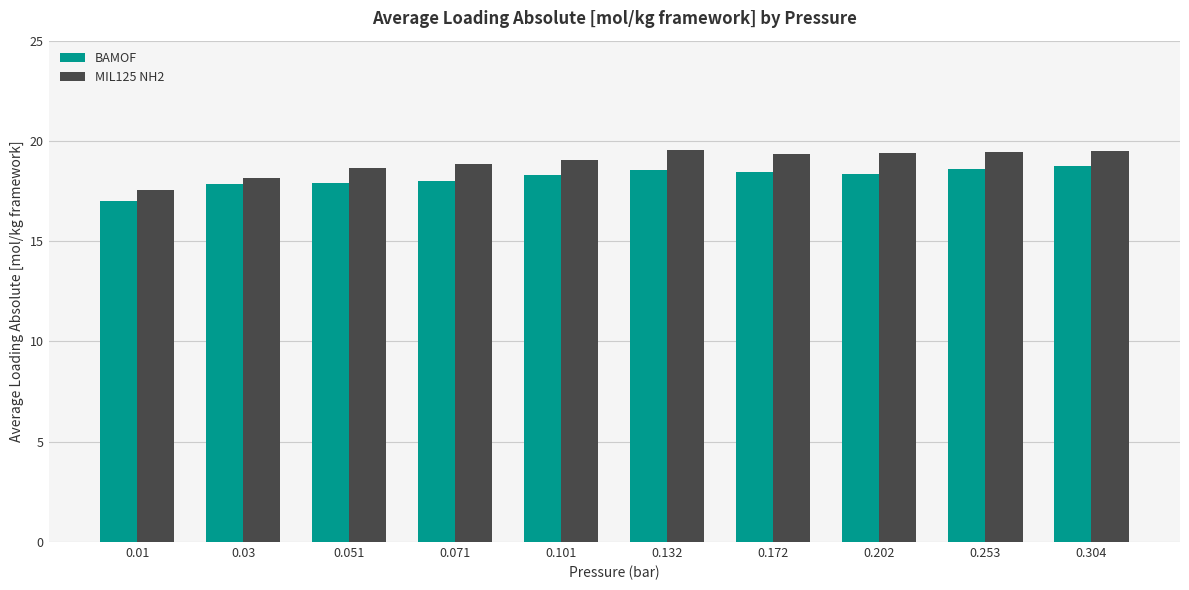

Rank the series at 0.172 from highest to lowest value.

MIL125 NH2, BAMOF